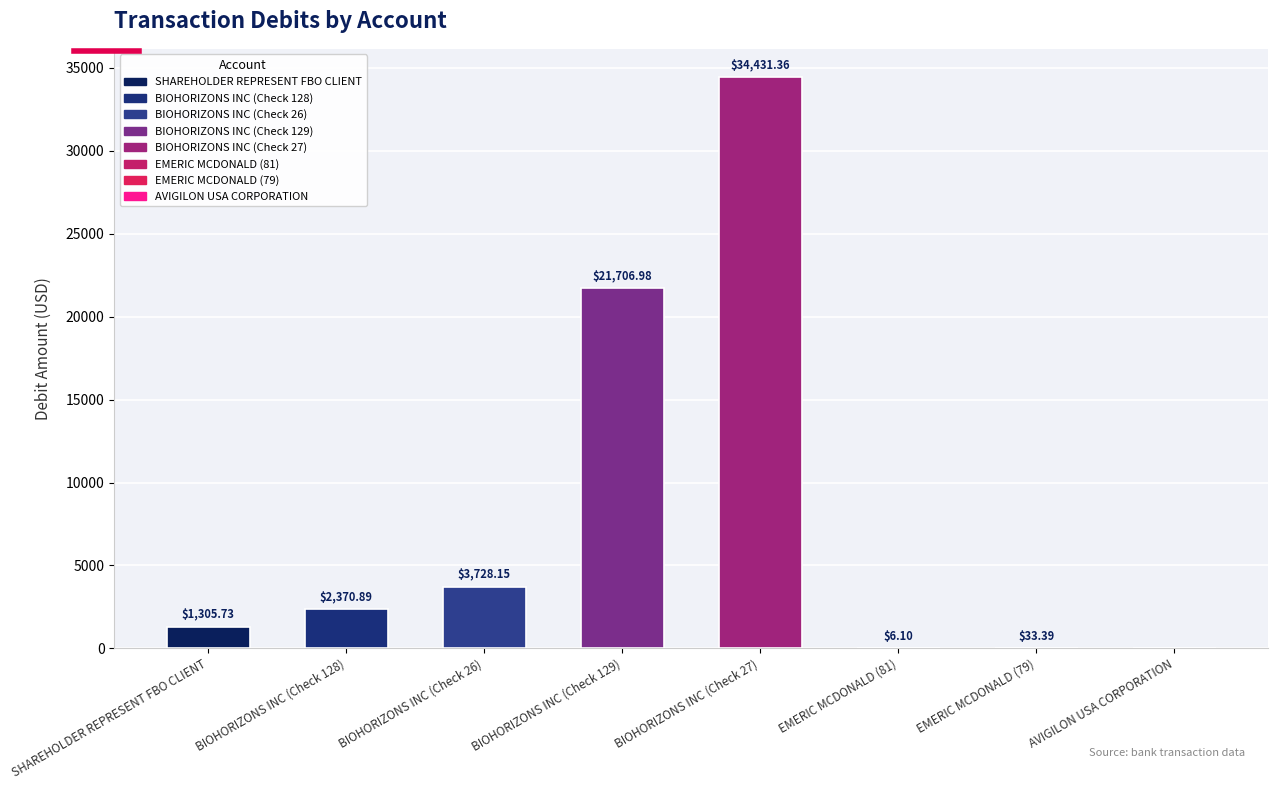

What is the sum of all values?

63582.6